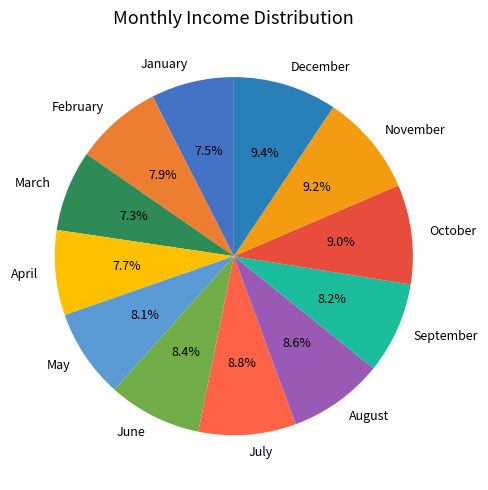

How many slices are in this pie chart?

12